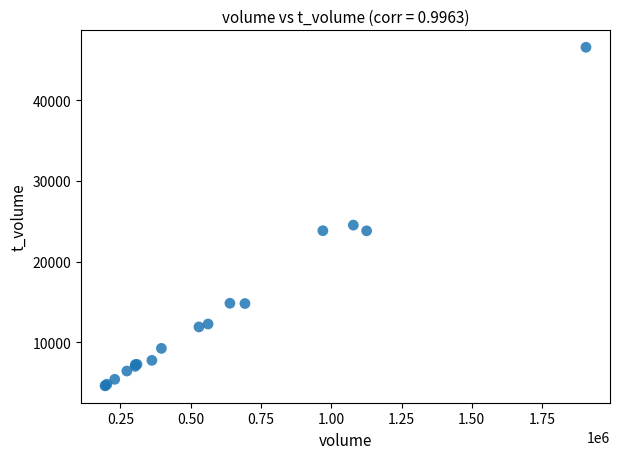

What Y value in the scatter plot is closest to 25589?

24527